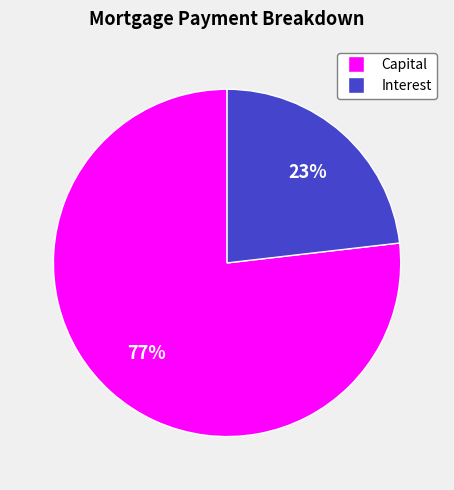

Does Capital represent more than half of the total?

Yes